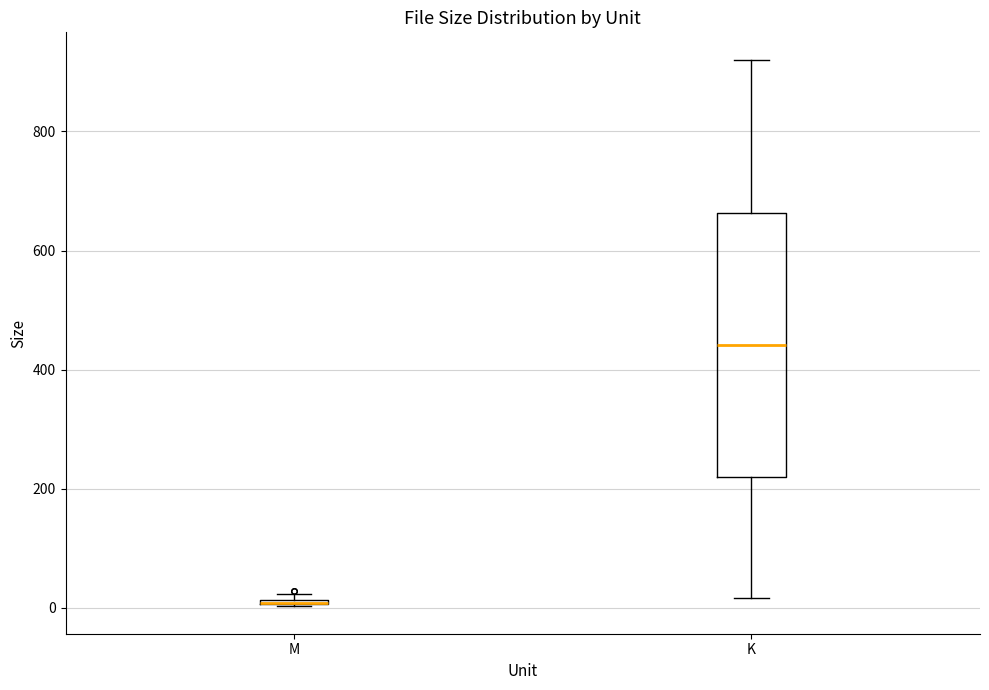

Where does the lower whisker of the box for K end on the y-axis? The values are not printed on the chart, so give them approximately, as read against the axis.

20